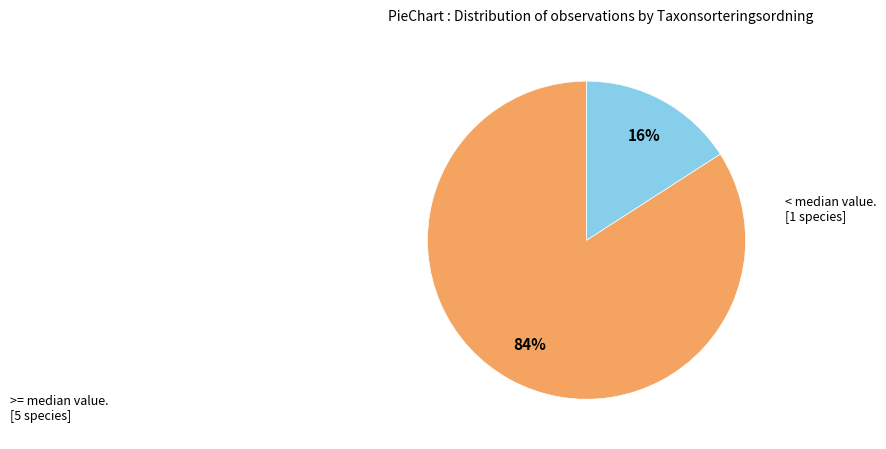

What is the largest slice in the pie chart?

>= median value. [5 species]